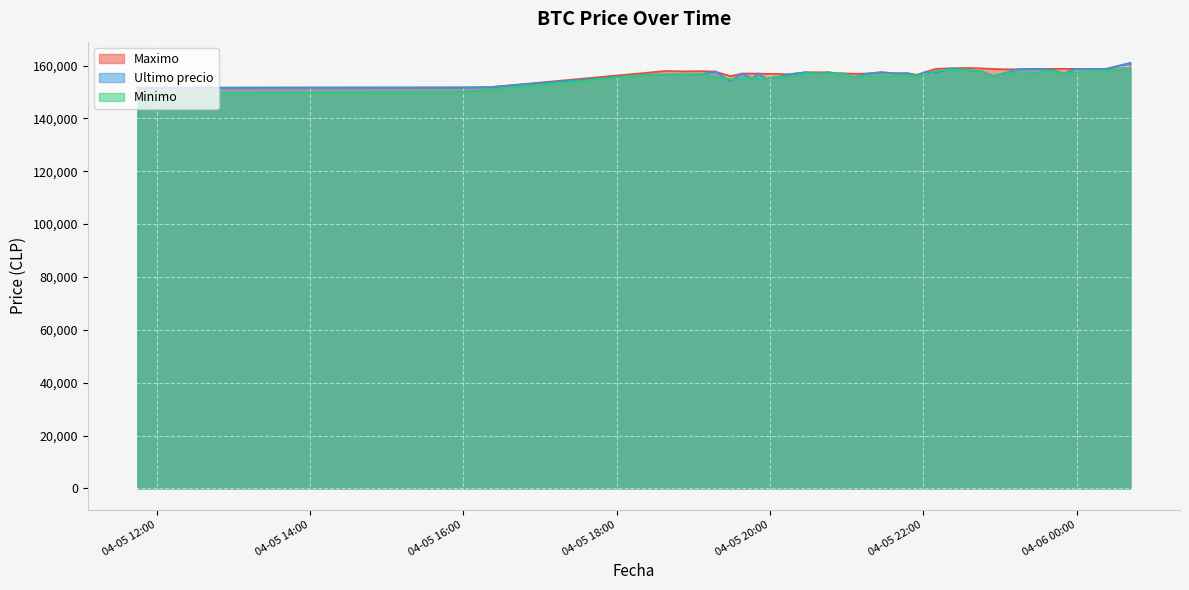

What is the value of the Ultimo precio point at the 40th from the left?

161000